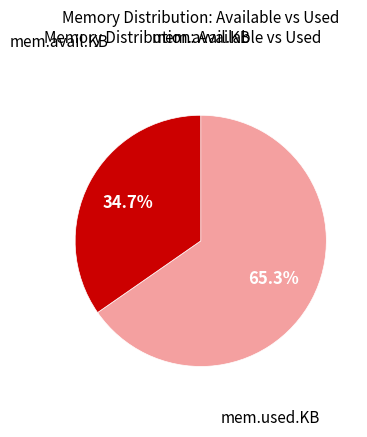

What is the majority slice?

mem.avail.KB